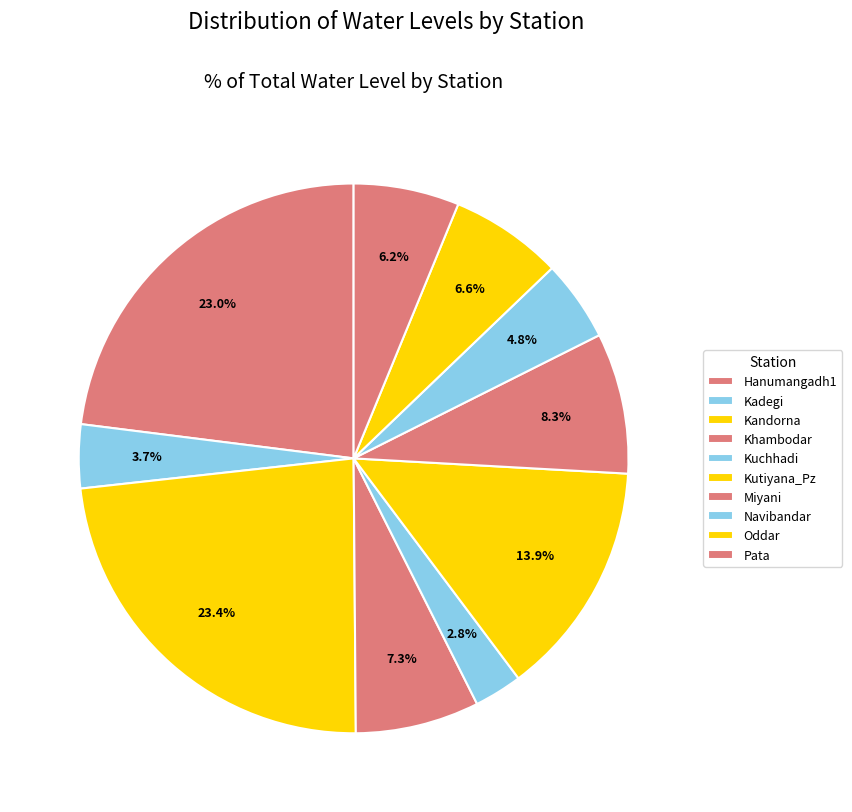

How many segments does this pie chart have?

10